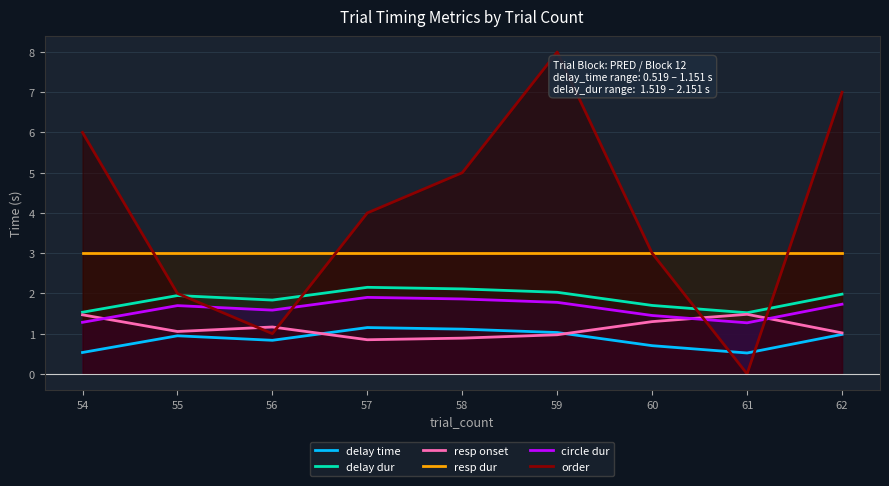

Reading left to right, transcribe all the data shown in this chart.

delay time: 0.5	0.9	0.8	1.2	1.1	1.0	0.7	0.5	1.0
delay dur: 1.5	1.9	1.8	2.2	2.1	2.0	1.7	1.5	2.0
resp onset: 1.5	1.1	1.2	0.8	0.9	1.0	1.3	1.5	1.0
resp dur: 3.0	3.0	3.0	3.0	3.0	3.0	3.0	3.0	3.0
circle dur: 1.3	1.7	1.6	1.9	1.9	1.8	1.5	1.3	1.7
order: 6.0	2.0	1.0	4.0	5.0	8.0	3.0	0.0	7.0